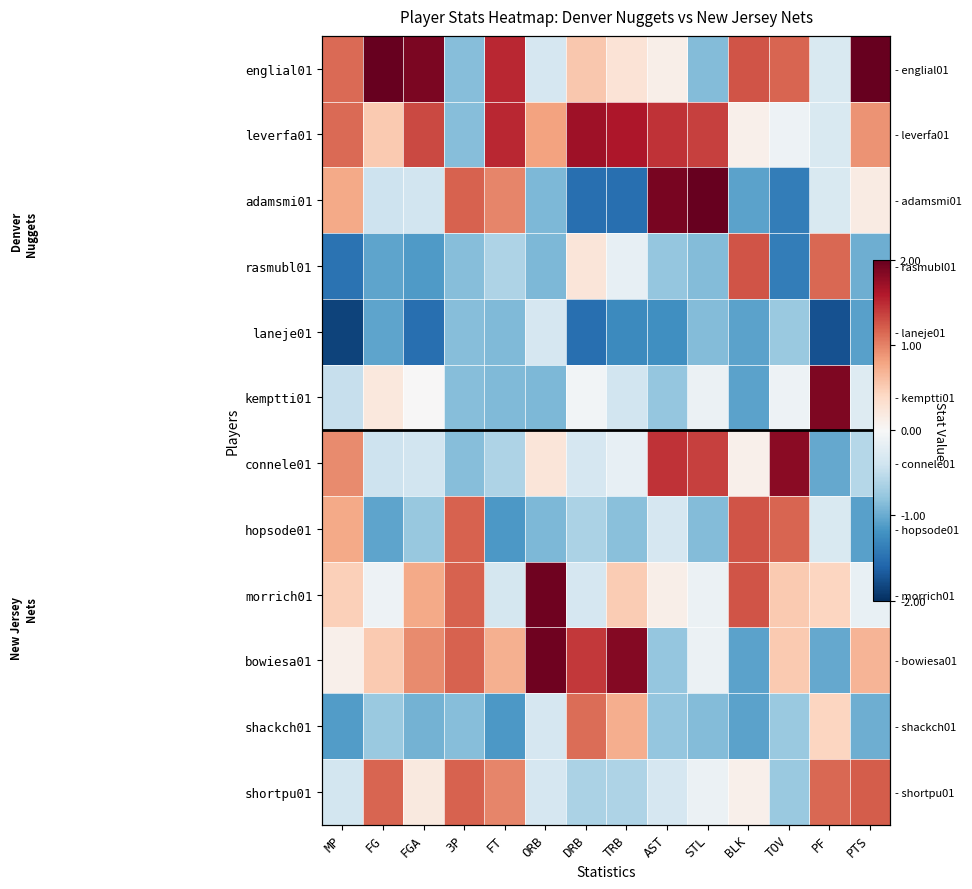

At which category does the chart reach its peak across all series?

FG